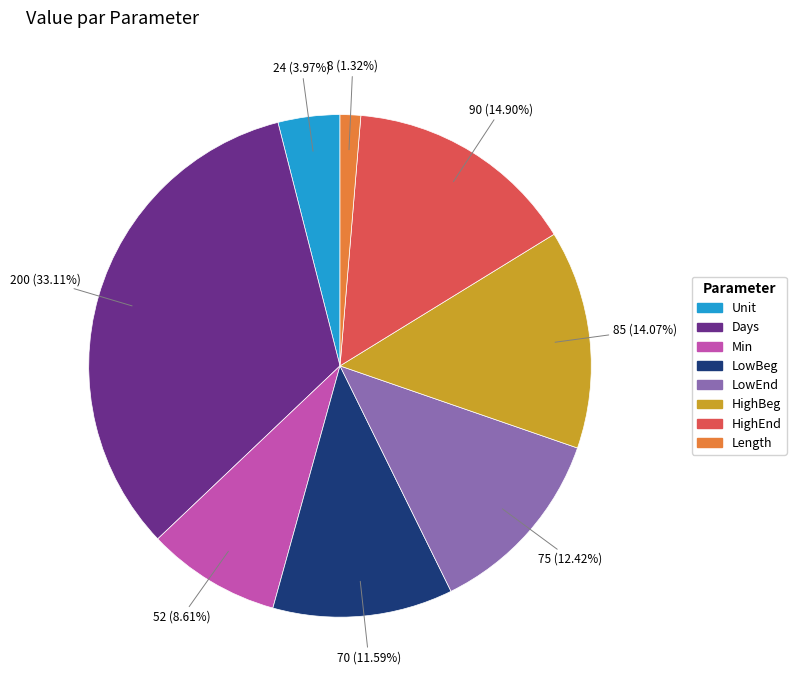

What portion of the pie excludes LowBeg?

88.4%